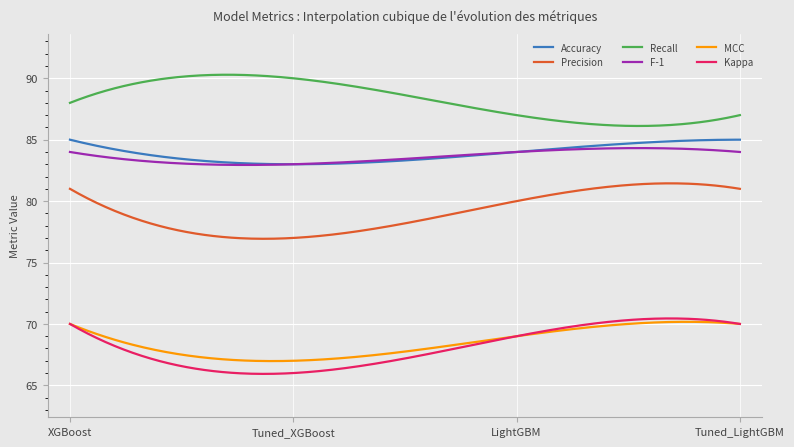

Is this an area chart (filled region under the line)?

No